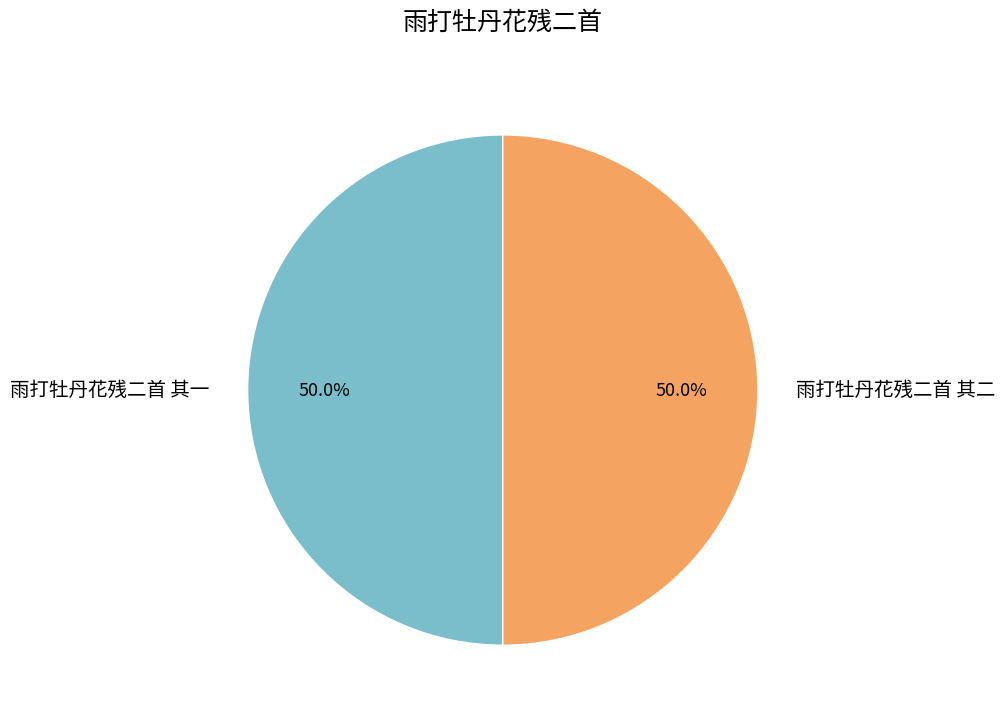

Combined, do 雨打牡丹花残二首 其一 and 雨打牡丹花残二首 其二 account for over 50%?

Yes